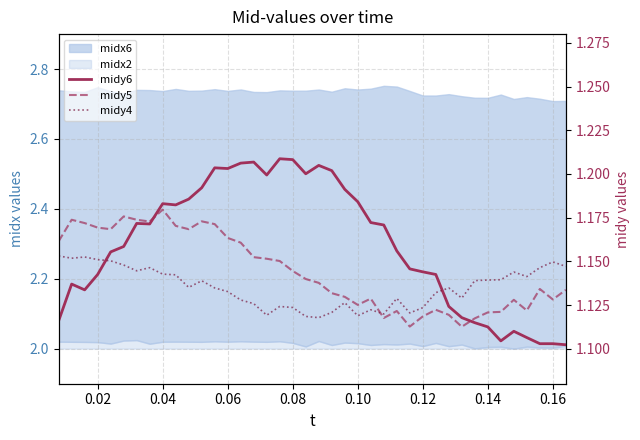

What is the value of the midy6 point at the 15th from the left?

1.2